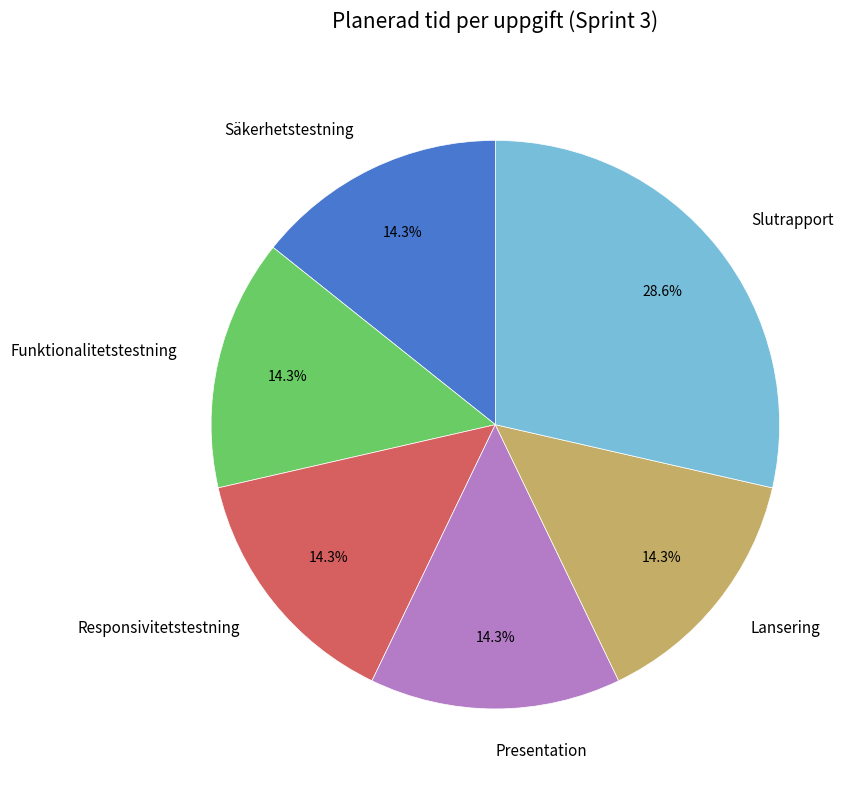

How much of the chart is everything except Presentation?

85.7%